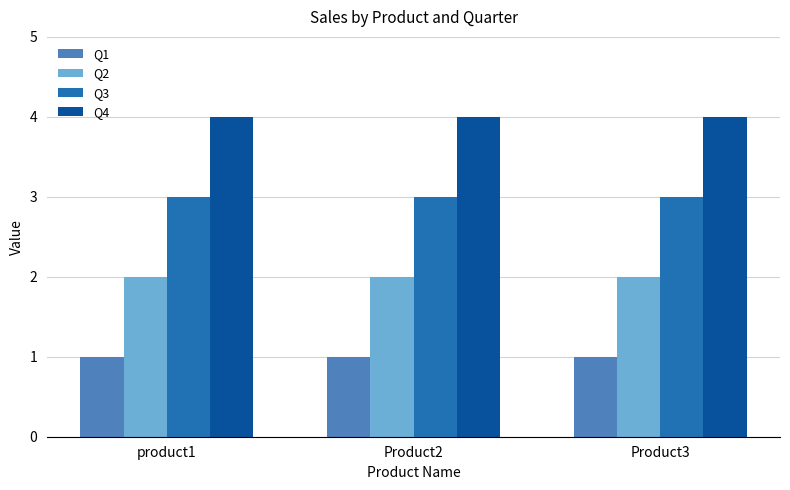

Rank the series by their maximum value, from lowest to highest.

Q1, Q2, Q3, Q4